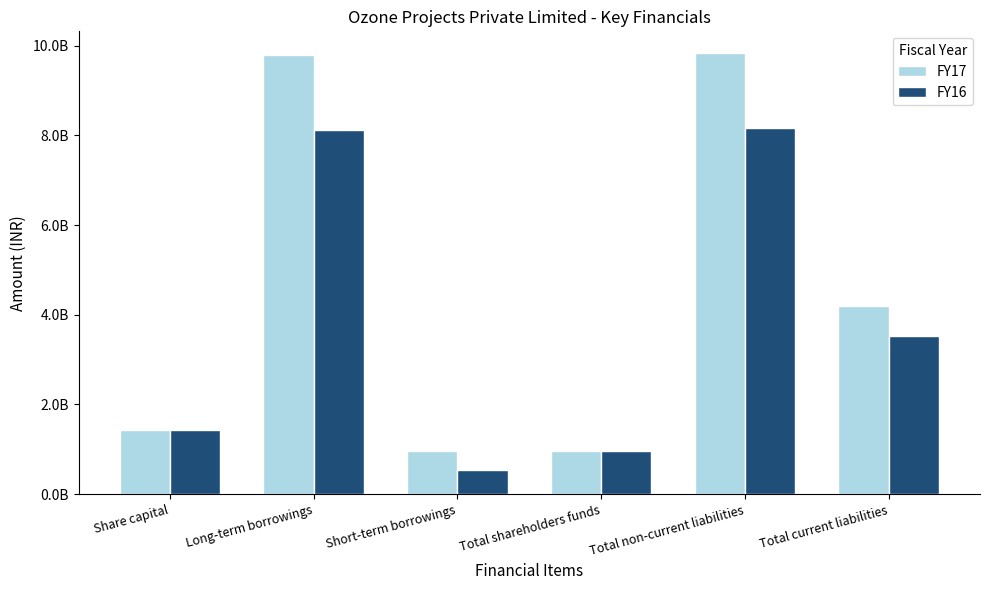

Reading left to right, what are all the values shown in this chart?

FY17: 1435770000	9800906000	957327000	958101000	9832346000	4187156000
FY16: 1435770000	8131337000	531307000	963986000	8156869000	3522073000